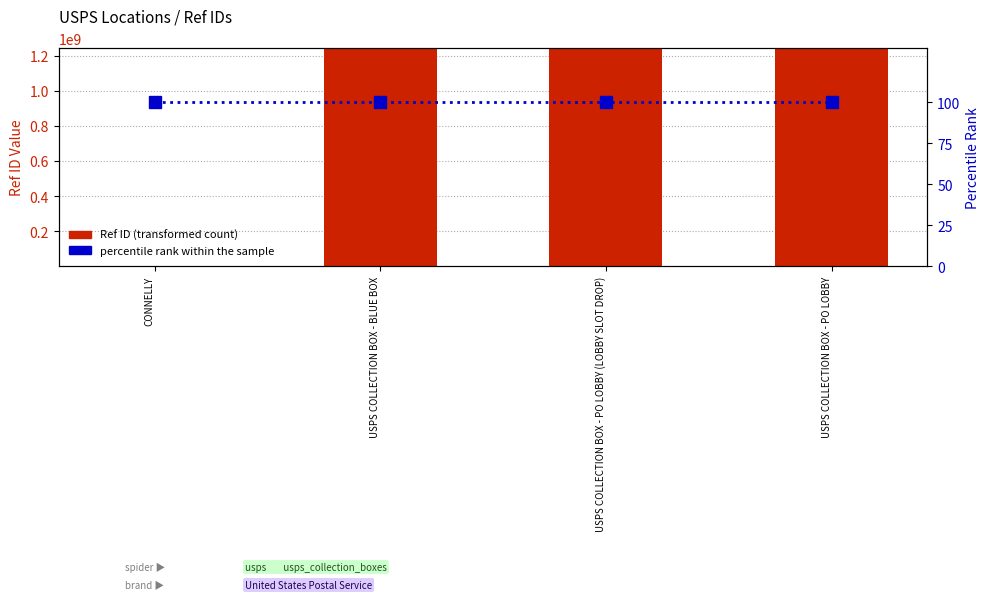

What is the maximum value shown in the chart?

1241700003